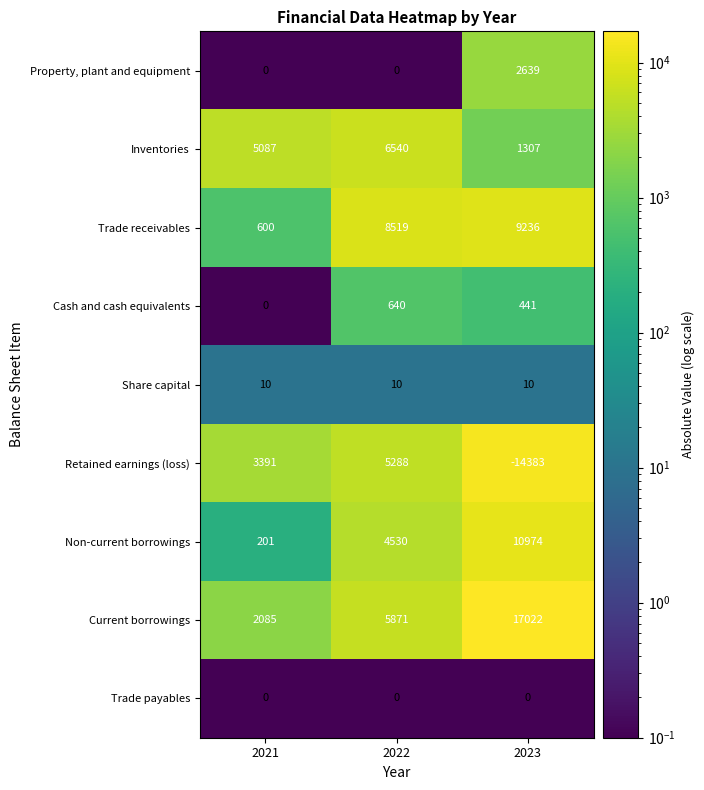

Between 2021 and 2022, which series saw the biggest shift?

Trade receivables